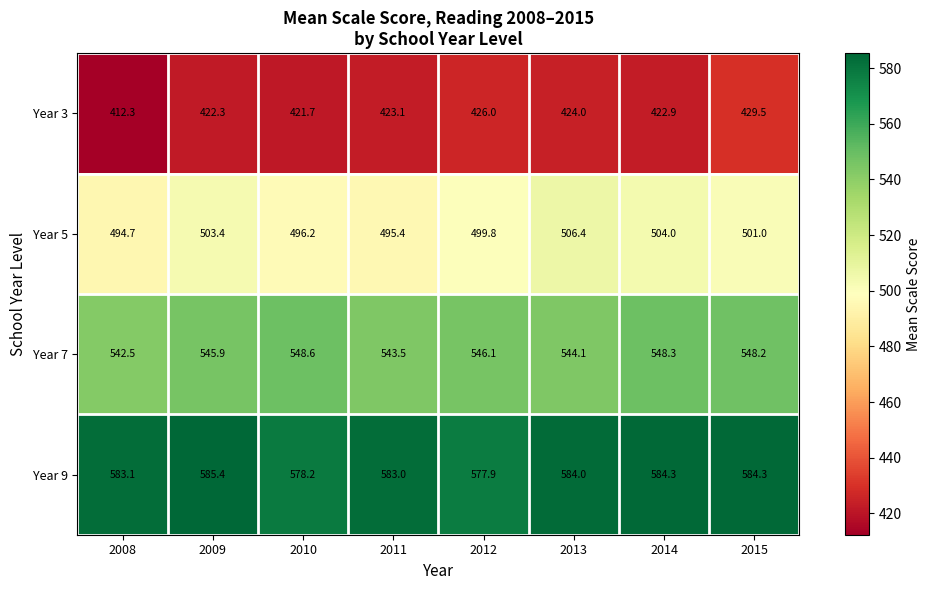

At 2008, list the series in order from largest to smallest.

Year 9, Year 7, Year 5, Year 3